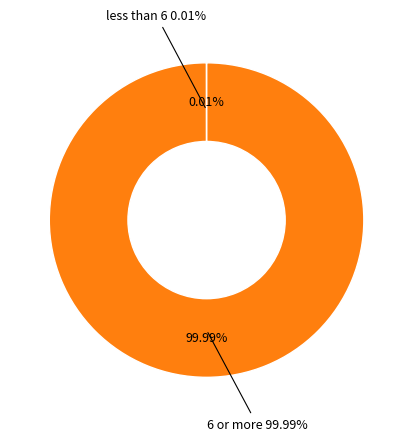

To the nearest percent, what is the difference between the largest and smallest slice percentages?

100%